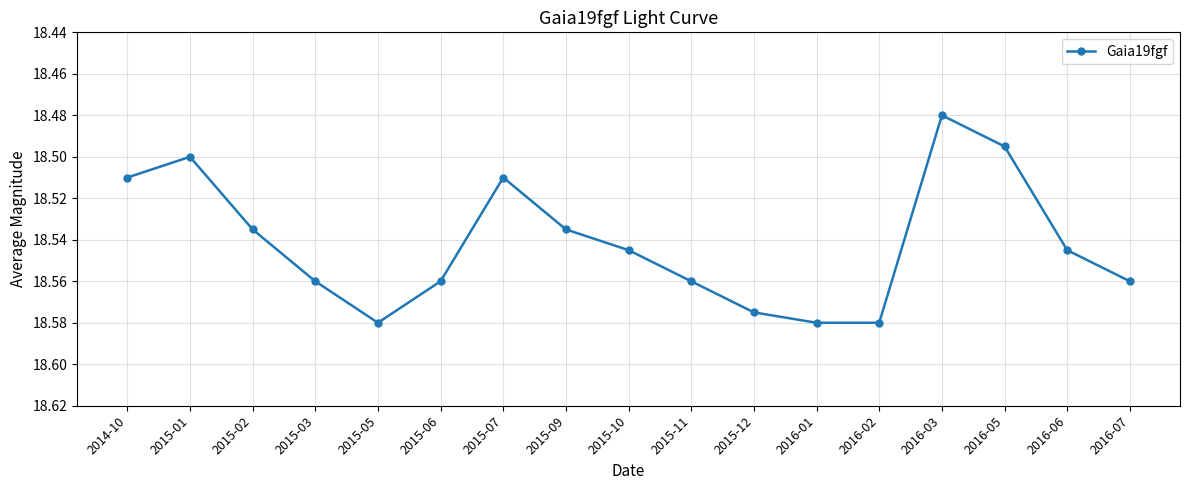

At which category does the chart reach its minimum across all series?

2016-03